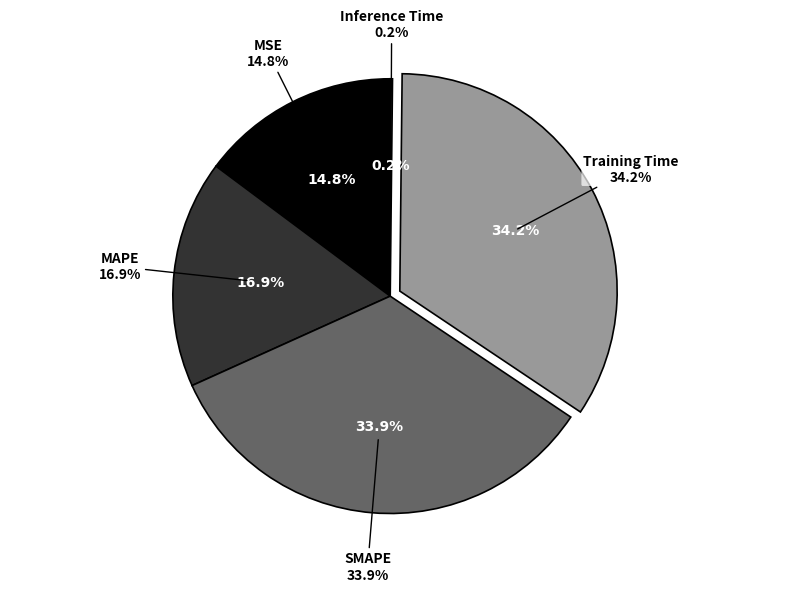

Which category has the smallest portion of the pie?

Inference Time